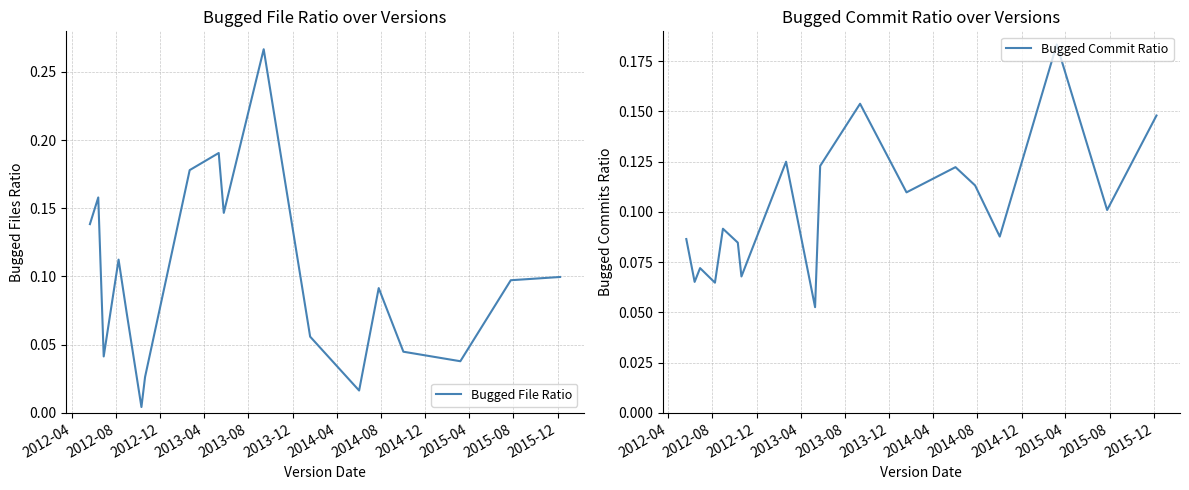

How many intersections are there between Bugged File Ratio and Bugged Commit Ratio?

5